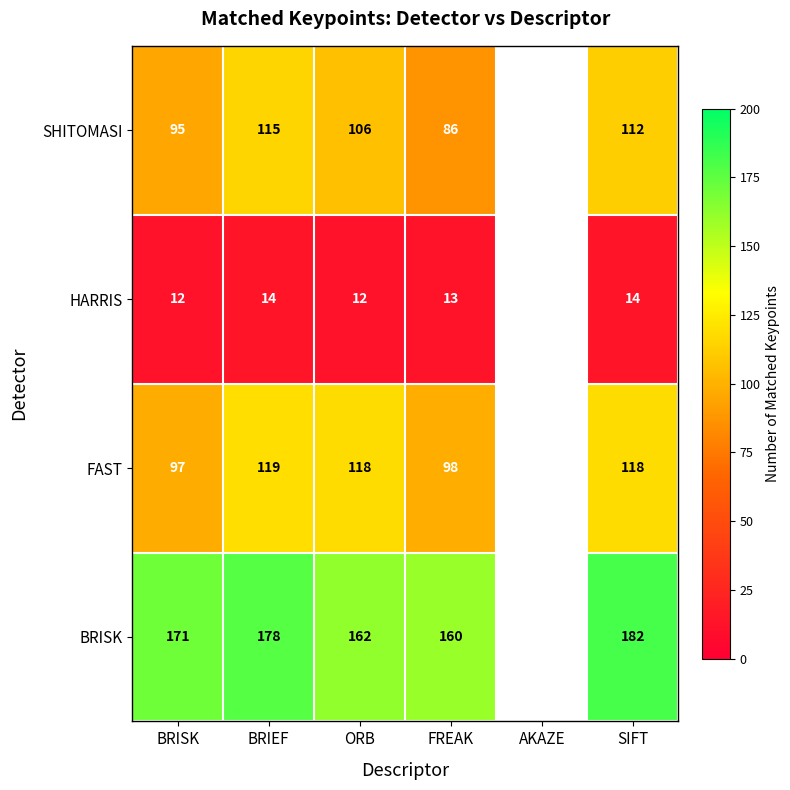

The BRISK series shows 249 at ORB. True or false?

False